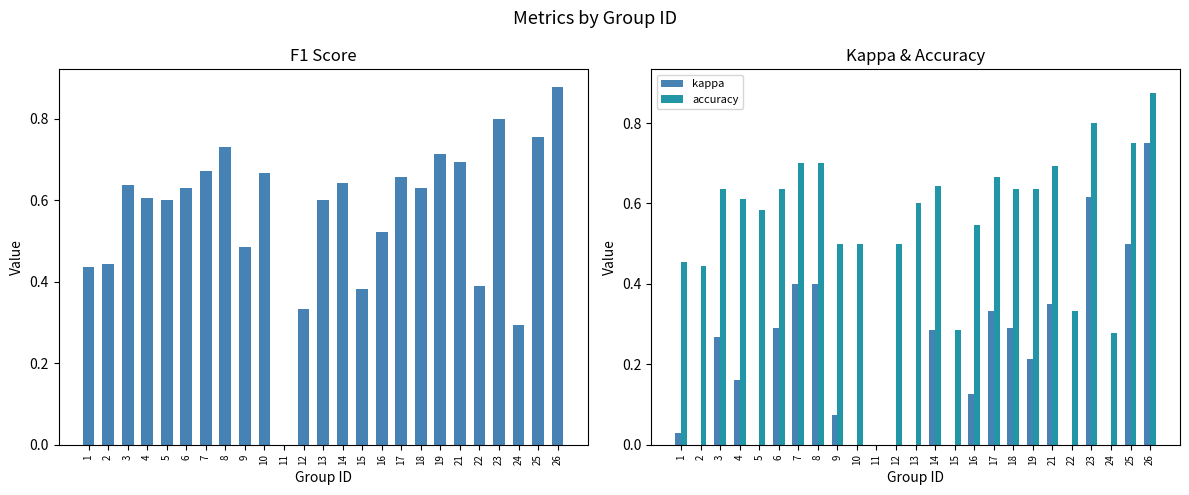

Reading right to left, what are all the values shown in this chart?

f1: 0.9	0.8	0.3	0.8	0.4	0.7	0.7	0.6	0.7	0.5	0.4	0.6	0.6	0.3	0.0	0.7	0.5	0.7	0.7	0.6	0.6	0.6	0.6	0.4	0.4
kappa: 0.8	0.5	-0.3	0.6	-0.2	0.4	0.2	0.3	0.3	0.1	-0.3	0.3	-0.2	0.0	0.0	0.0	0.1	0.4	0.4	0.3	0.0	0.2	0.3	-0.1	0.0
accuracy: 0.9	0.8	0.3	0.8	0.3	0.7	0.6	0.6	0.7	0.5	0.3	0.6	0.6	0.5	0.0	0.5	0.5	0.7	0.7	0.6	0.6	0.6	0.6	0.4	0.5